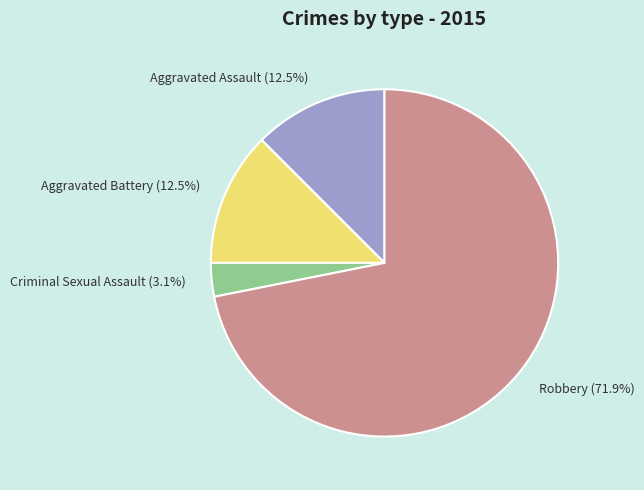

What is the total percentage of Robbery and Aggravated Battery?

84.4%